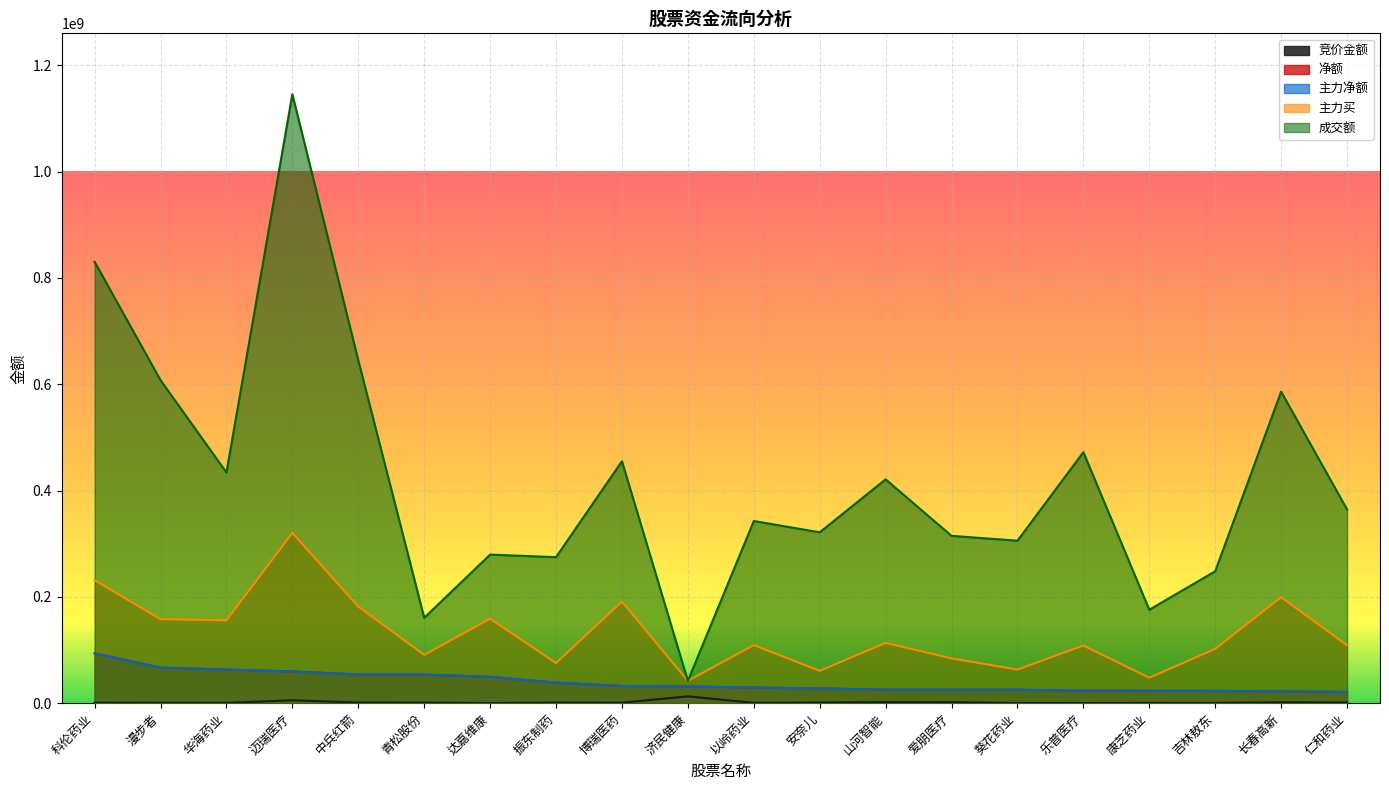

What is the value of the 成交额 point at the 9th from the left?

455034837